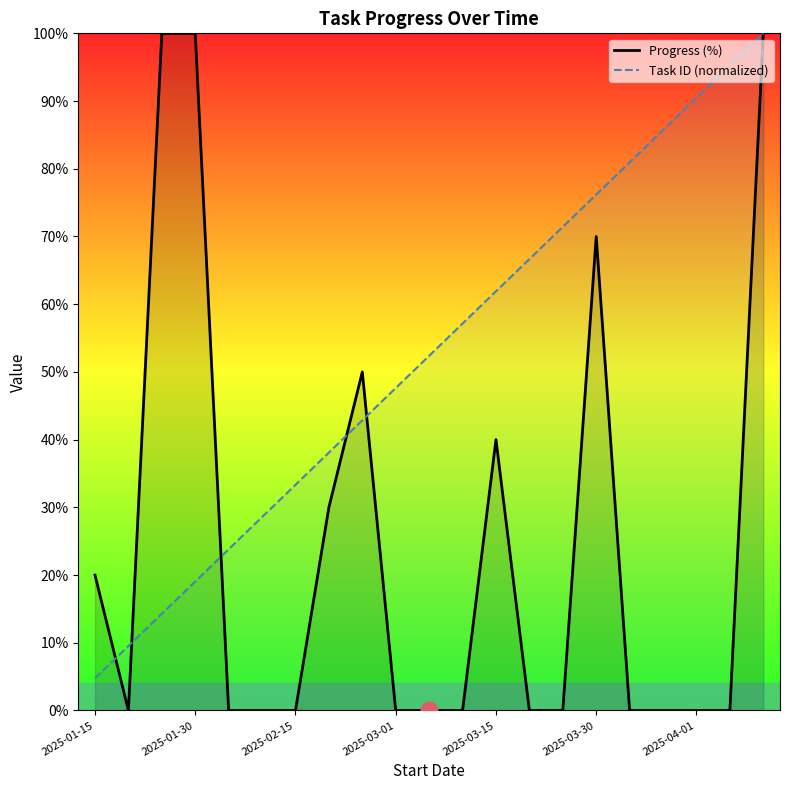

What is the total value across all series at 2025-01-15?

24.8